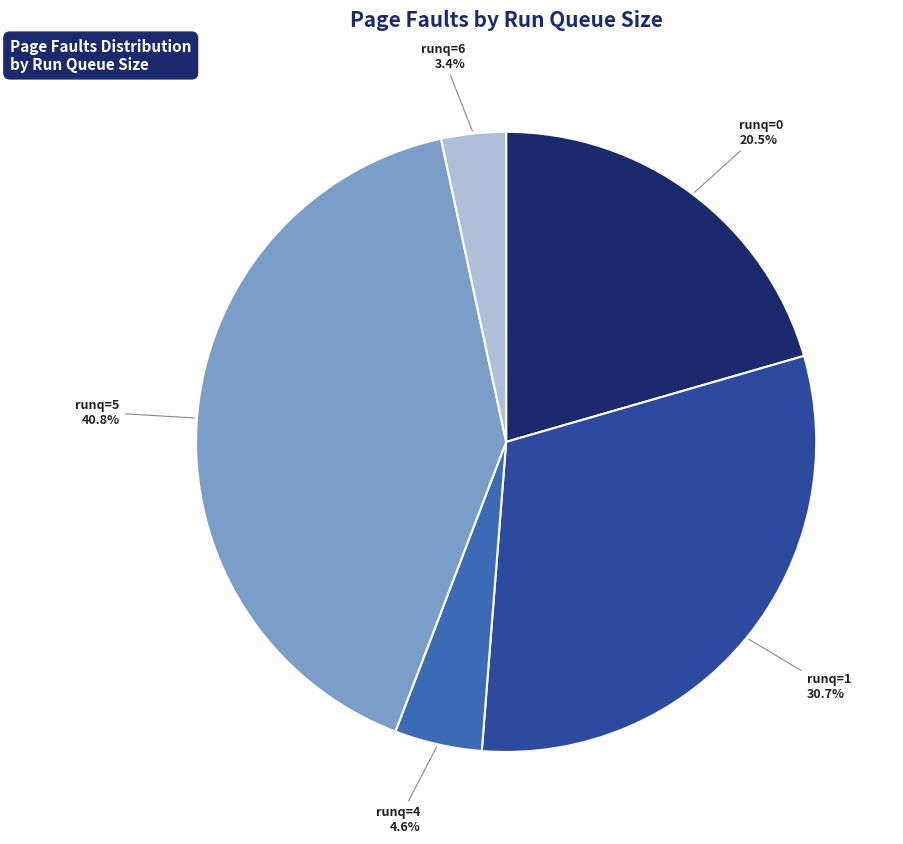

How many slices are in this pie chart?

5